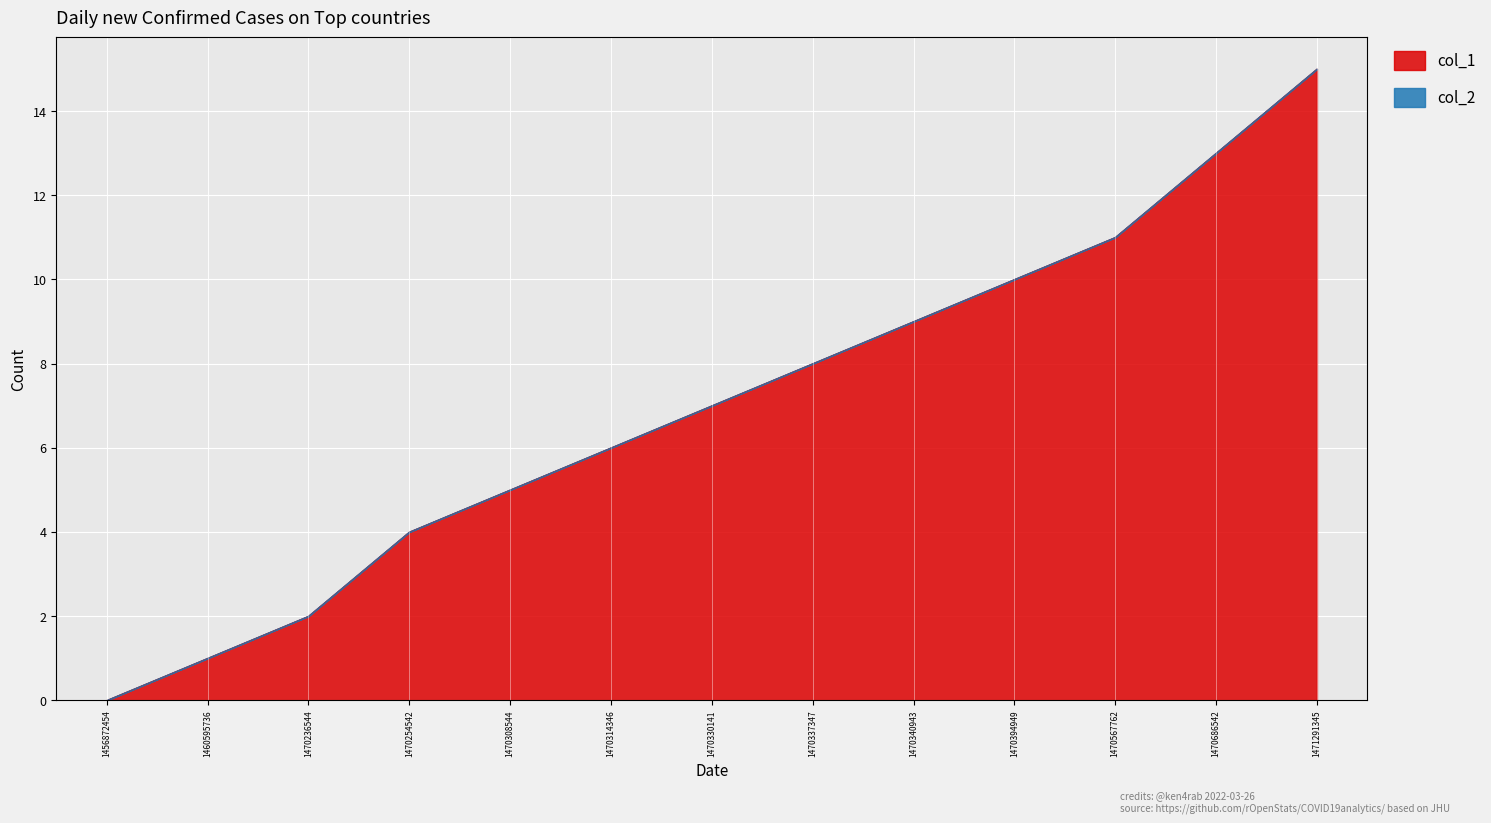

List the labels in order of value, largest first.

1471291345, 1470686542, 1470567762, 1470394949, 1470340943, 1470337347, 1470330141, 1470314346, 1470308544, 1470254542, 1470236544, 1460595736, 1456872454